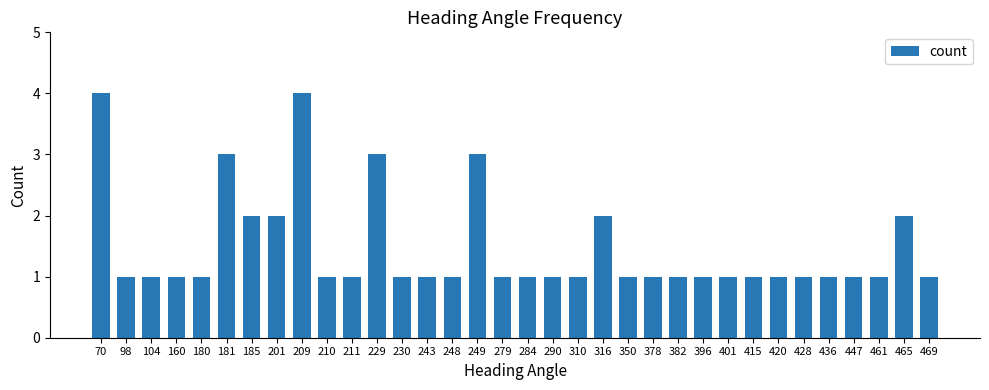

What is the difference between the values at 350 and 70?

3